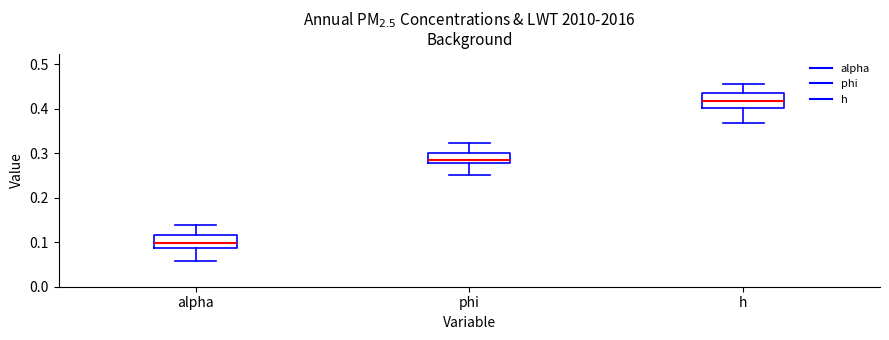

Where is the lower edge of the box for phi on the y-axis? The values are not printed on the chart, so give them approximately, as read against the axis.

0.28